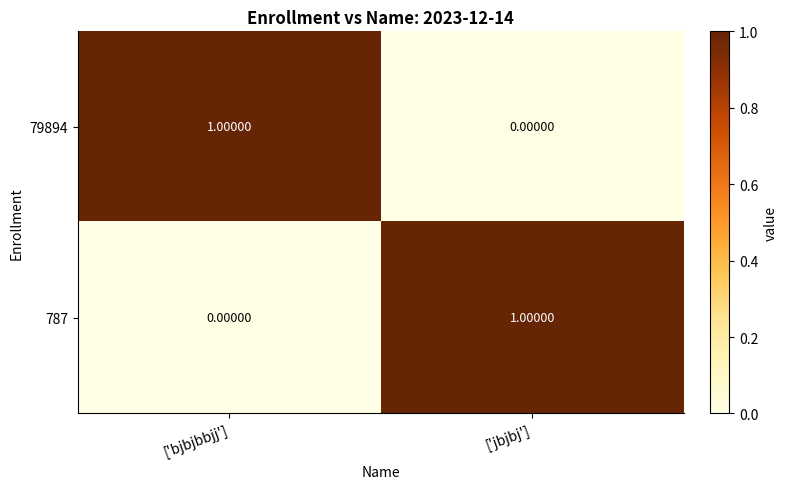

Which category has the lowest value in the 79894 series?

['jbjbj']